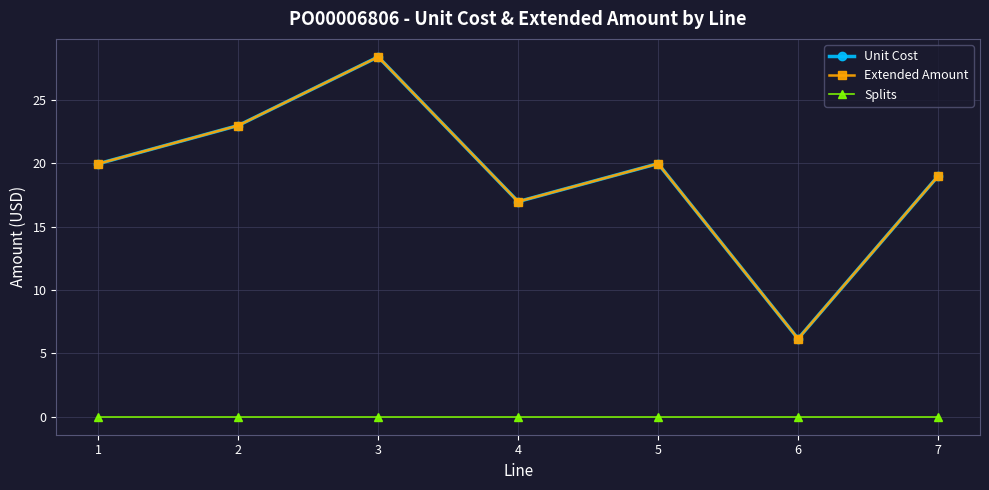

Does the chart have visible grid lines?

Yes